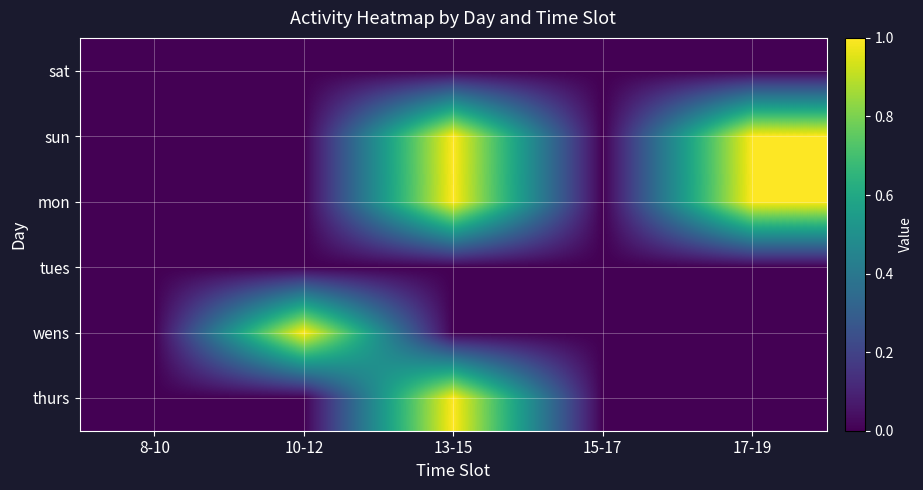

List the series in order of their peak value, highest first.

sun, mon, wens, thurs, sat, tues